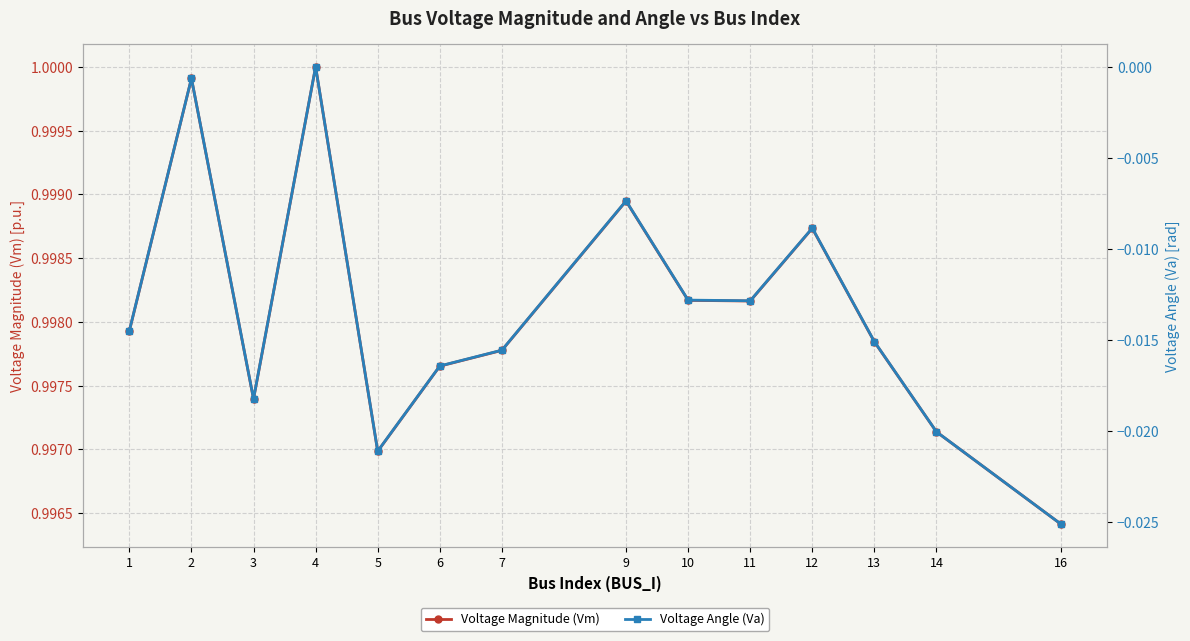

What is the total value across all series at 16?

1.0